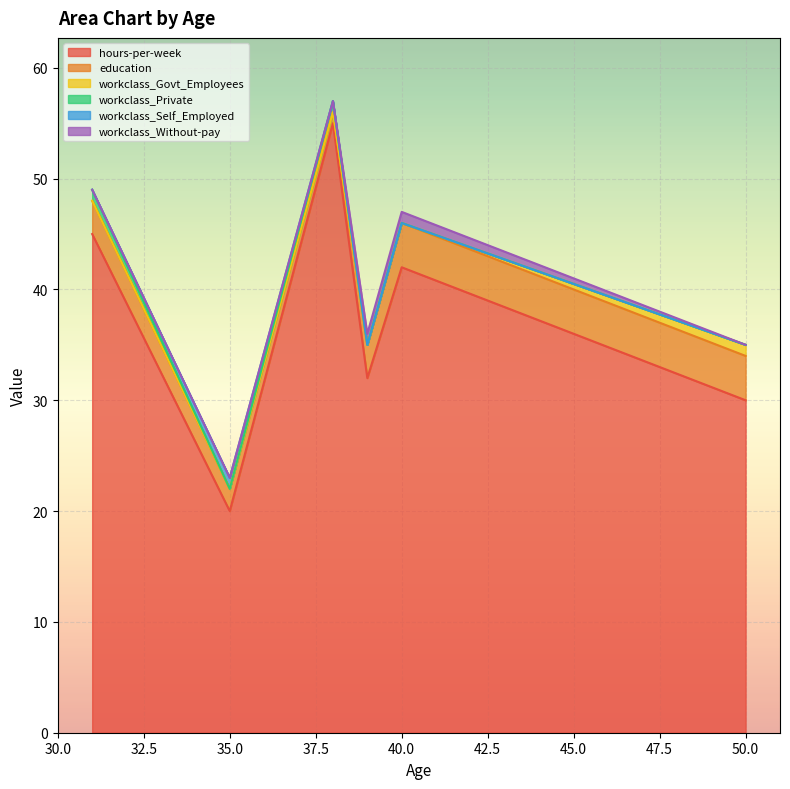

Where is hours-per-week nearest to the value 37?

39